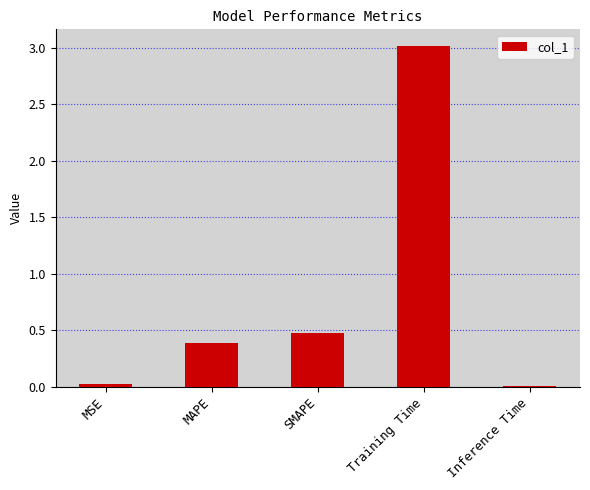

At which label is the value closest to 1?

SMAPE